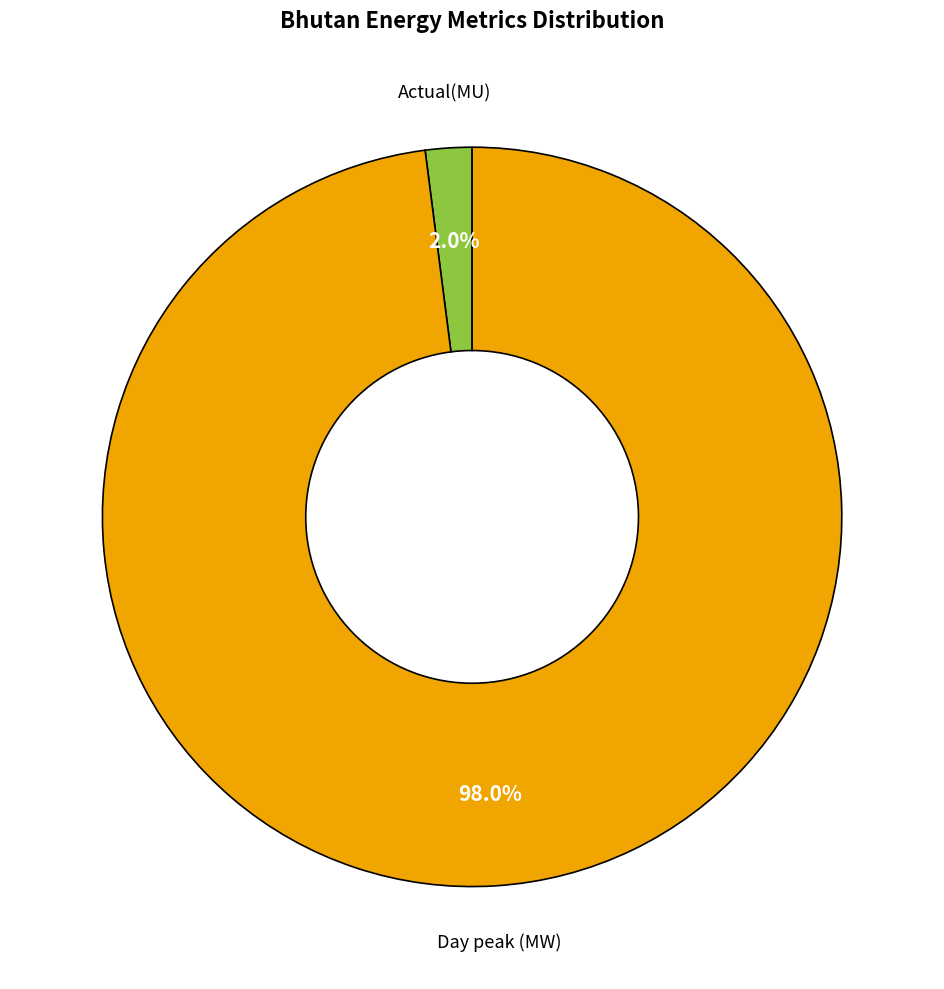

Is there a majority slice in this chart?

Yes